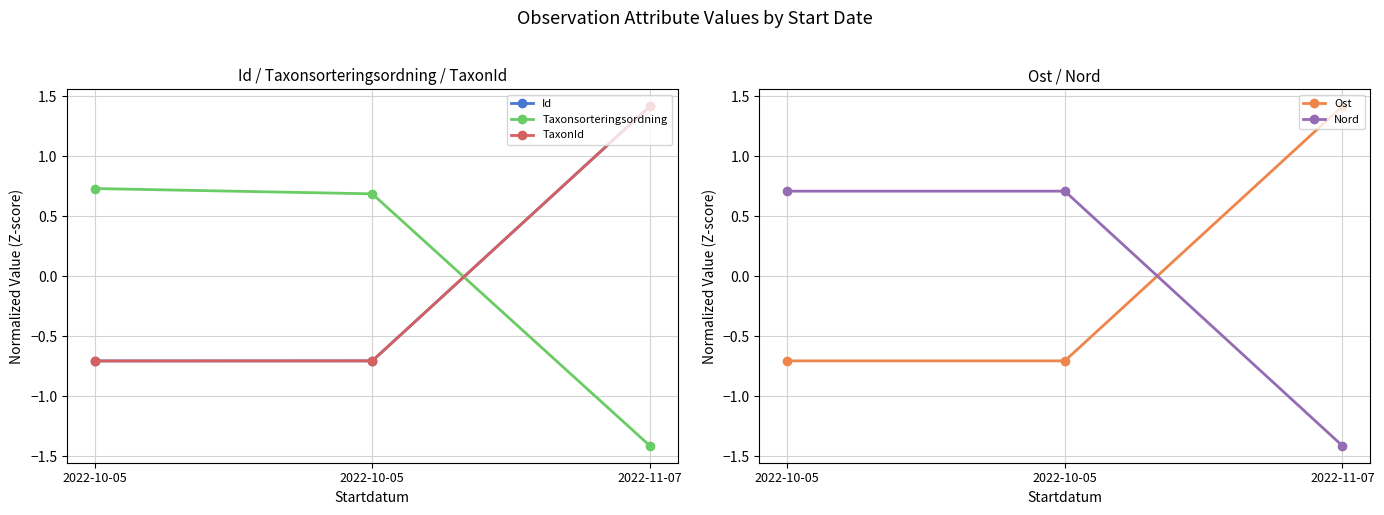

Reading right to left, list all the values displayed in this chart.

Id: 2022-11-07=1.4	2022-10-05=-0.7	2022-10-05=-0.7
Taxonsorteringsordning: 2022-11-07=-1.4	2022-10-05=0.7	2022-10-05=0.7
TaxonId: 2022-11-07=1.4	2022-10-05=-0.7	2022-10-05=-0.7
Ost: 2022-11-07=1.4	2022-10-05=-0.7	2022-10-05=-0.7
Nord: 2022-11-07=-1.4	2022-10-05=0.7	2022-10-05=0.7